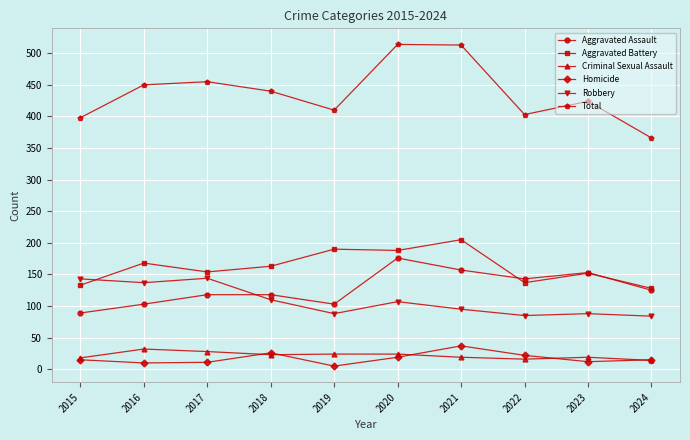

What is the value of the Criminal Sexual Assault point at the 2nd from the left?

32